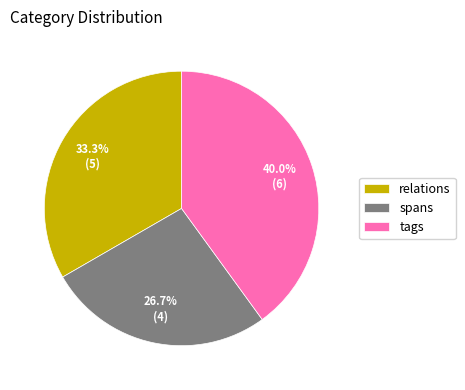

What percentage do spans and tags together represent?

66.7%